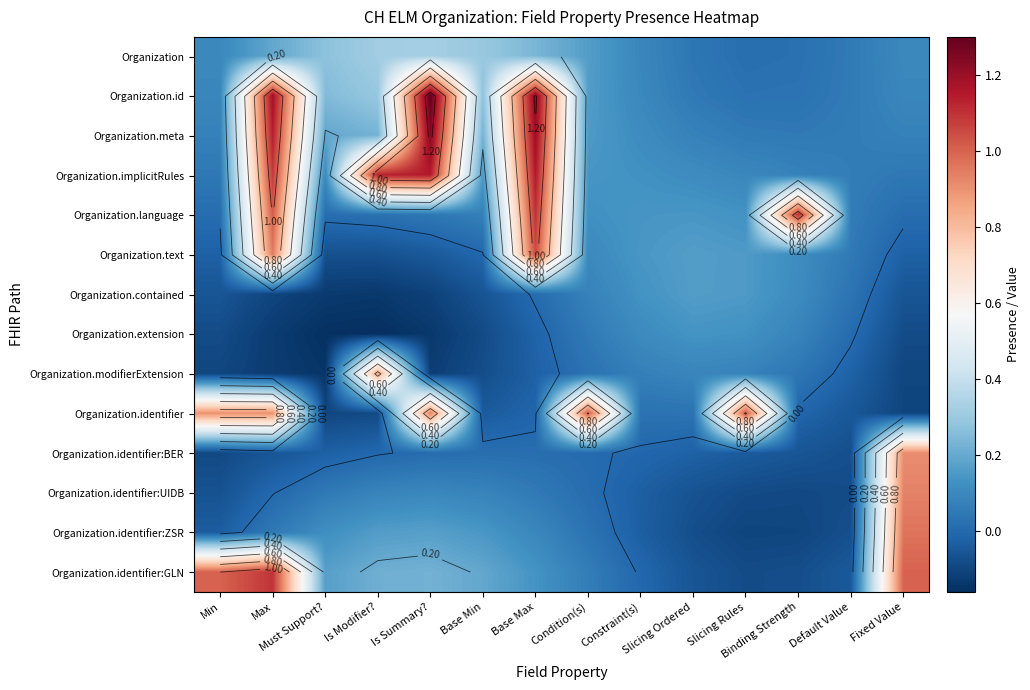

What is the difference between the maximum and minimum values in the Organization.language series?

1.1